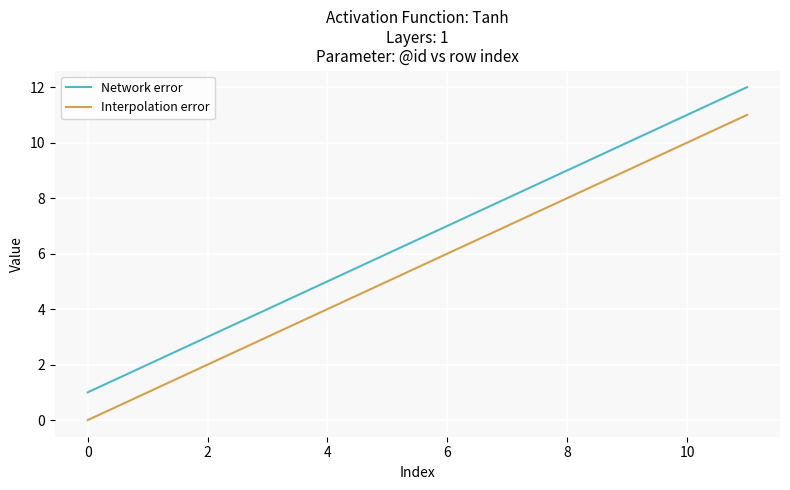

True or false: Network error and Interpolation error cross at least once.

False